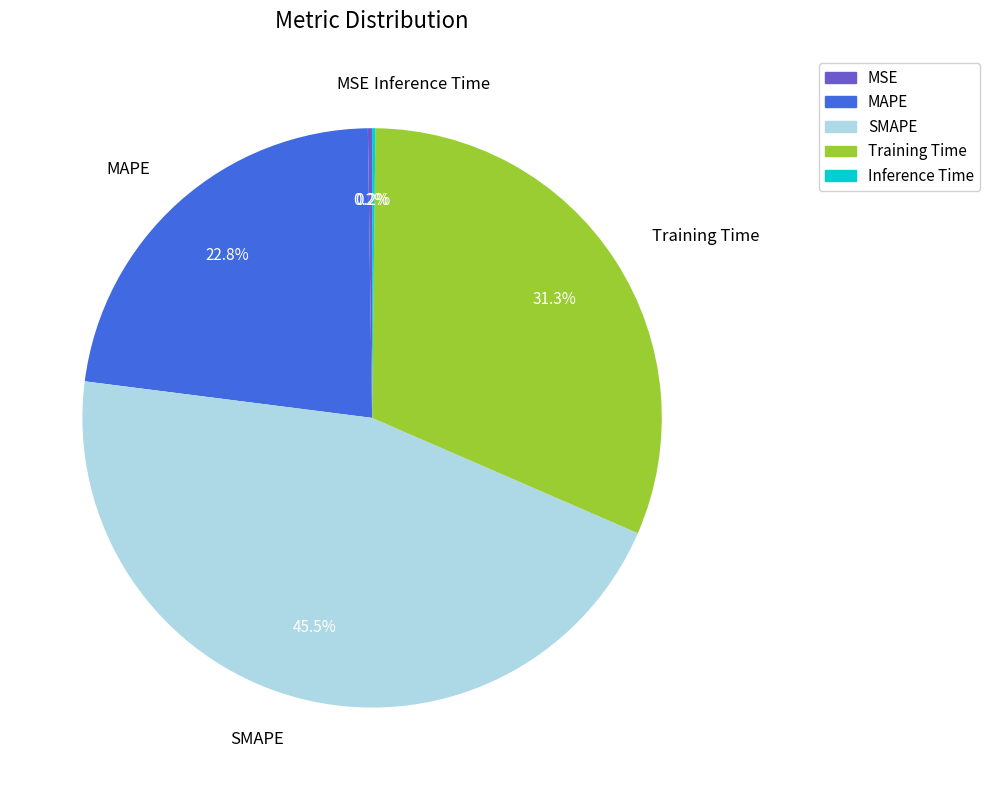

What is the largest slice in the pie chart?

SMAPE